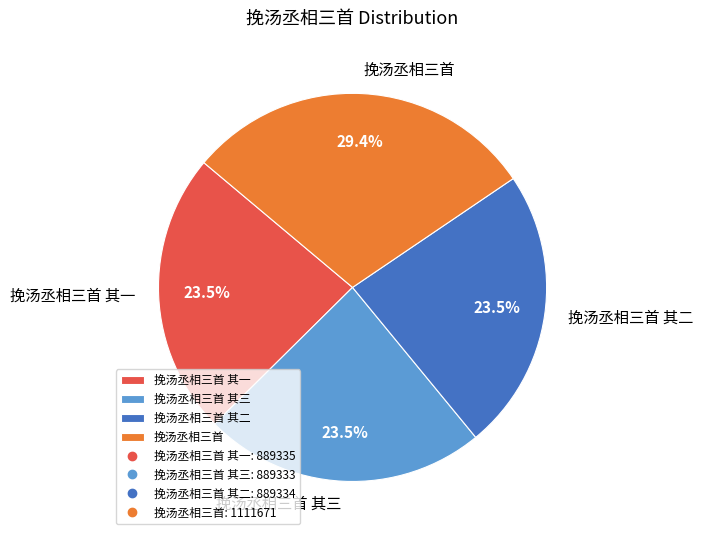

To the nearest percent, what portion does 挽汤丞相三首 represent?

29%